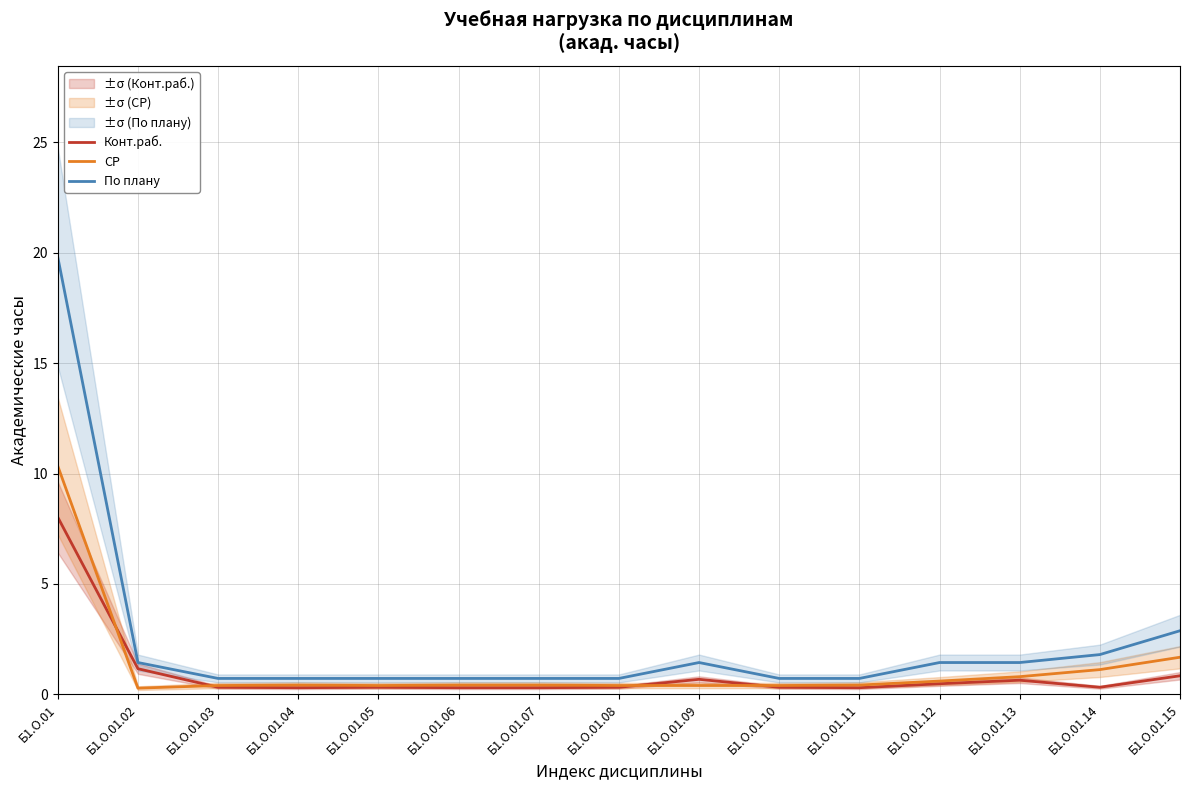

What are all the series names shown in the legend?

Конт.раб., СР, По плану